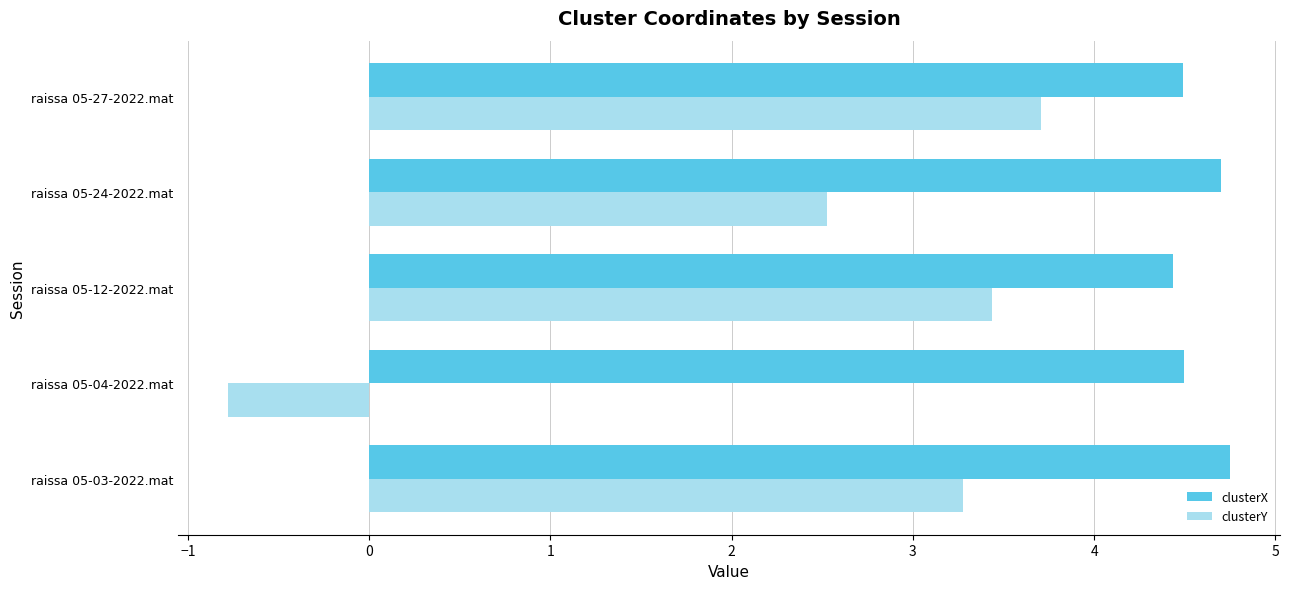

Rank the series by their maximum value, from lowest to highest.

clusterY, clusterX